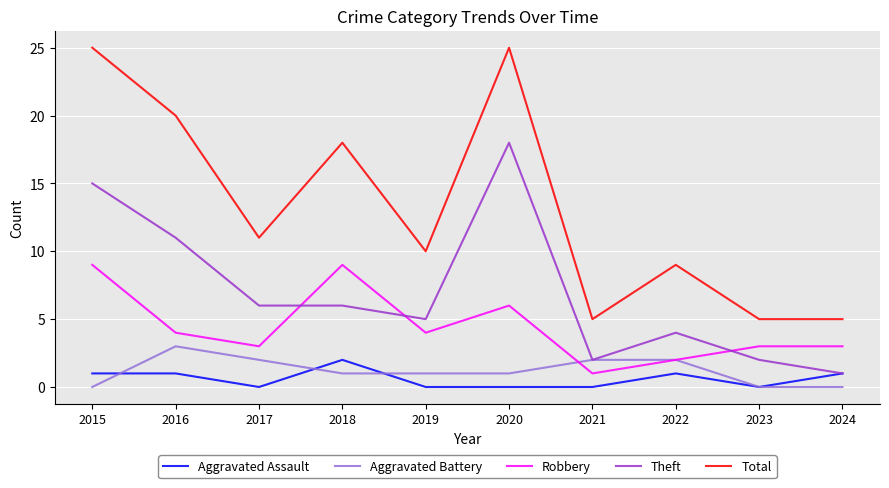

Which series has the widest spread of values?

Total